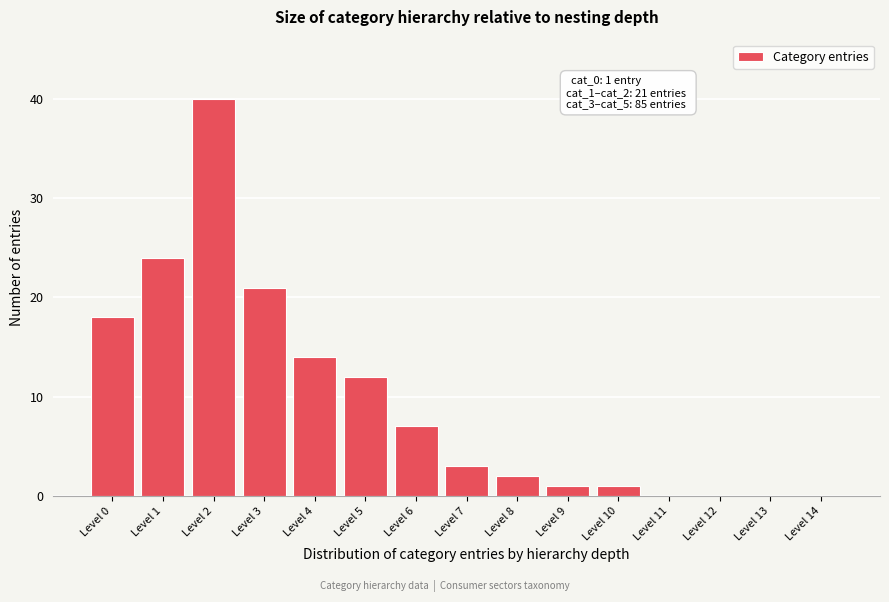

Reading left to right, what are all the values shown in this chart?

Level 0=18	Level 1=24	Level 2=40	Level 3=21	Level 4=14	Level 5=12	Level 6=7	Level 7=3	Level 8=2	Level 9=1	Level 10=1	Level 11=0	Level 12=0	Level 13=0	Level 14=0